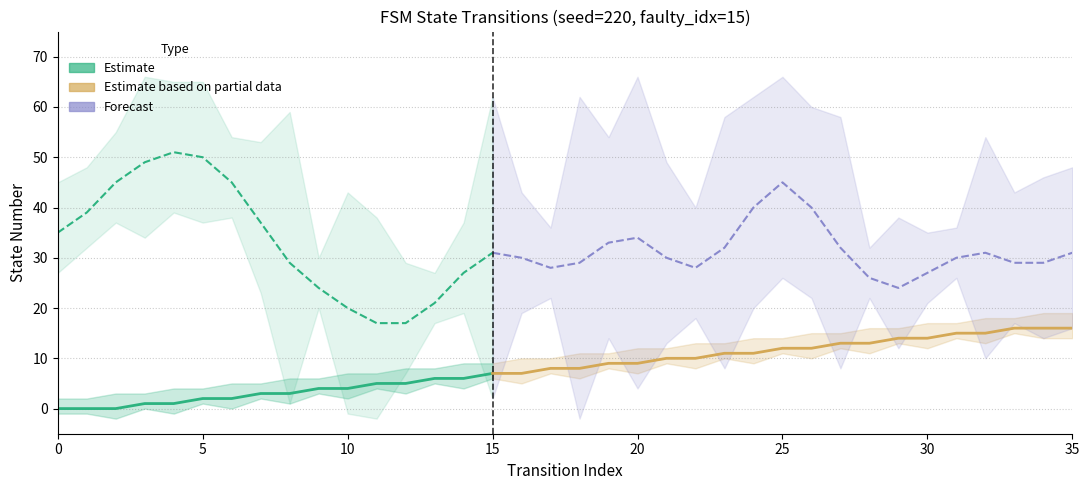

What is the difference between the second highest and minimum values in the source_state series?

9